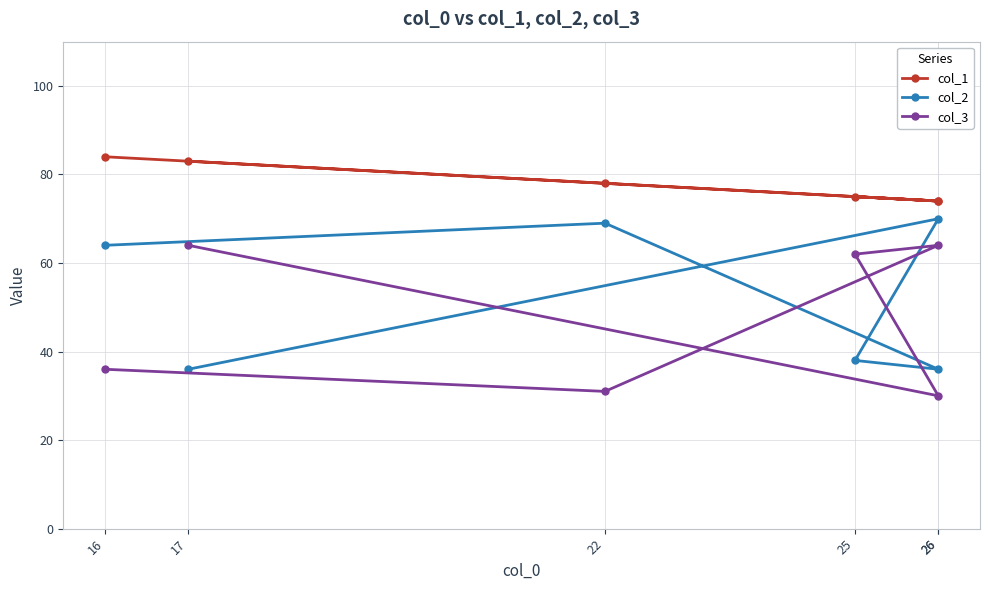

True or false: col_1 has a value of 110 at 22.

False